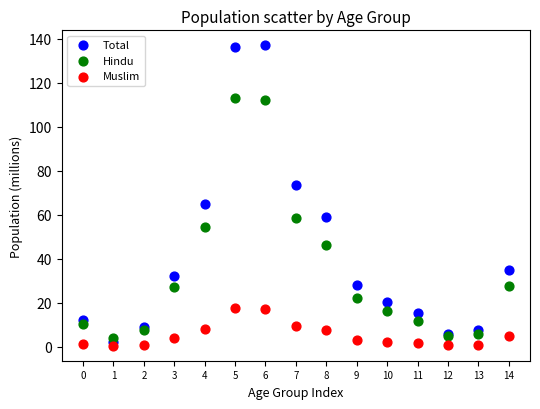

Which series has the largest Y range (max minus min)?

Total